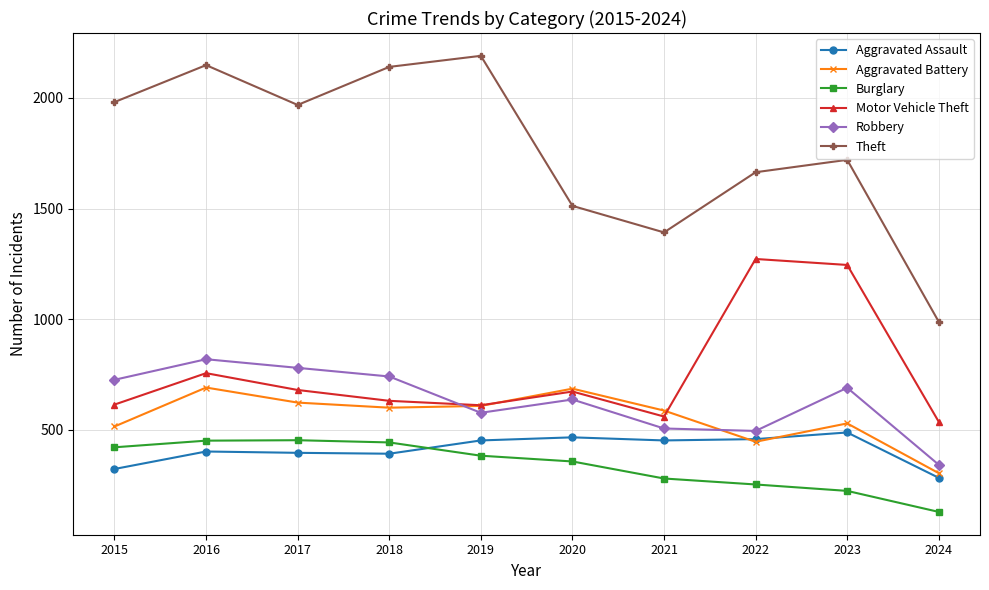

True or false: Motor Vehicle Theft and Aggravated Assault cross at least once.

False